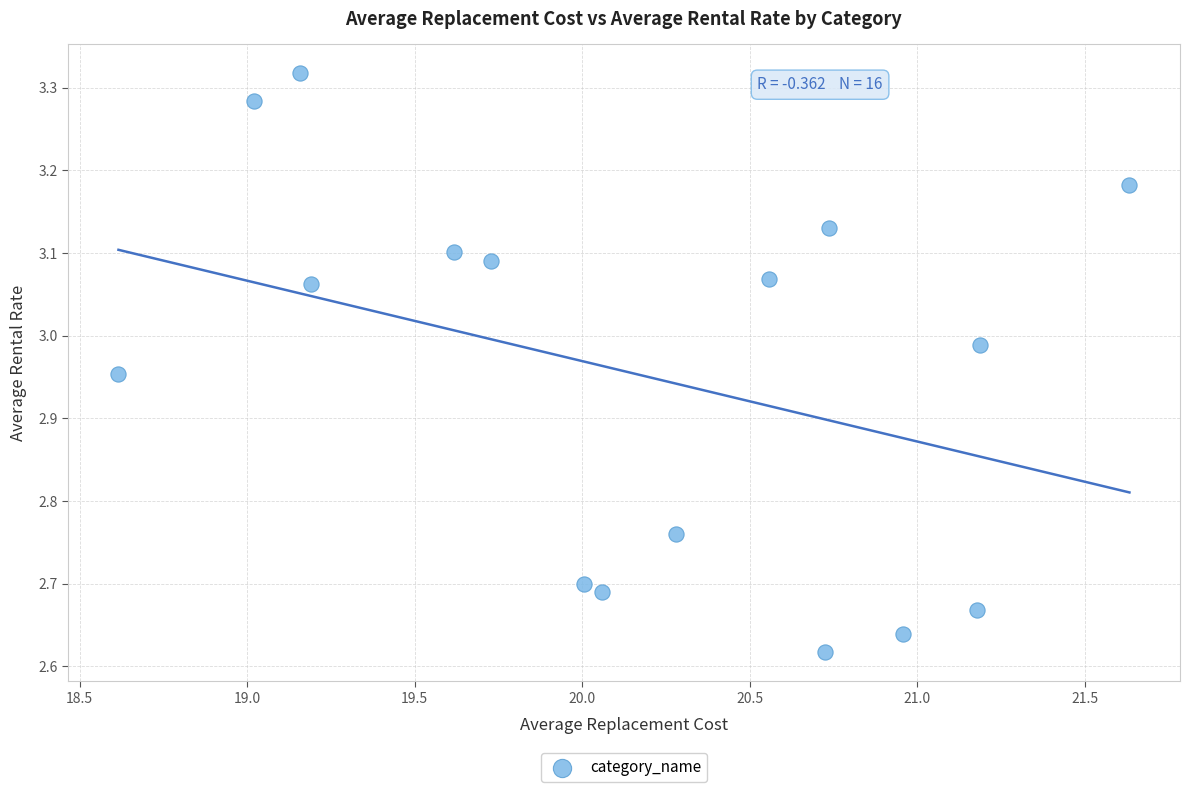

What is the range of Y values (max minus min)?

0.7